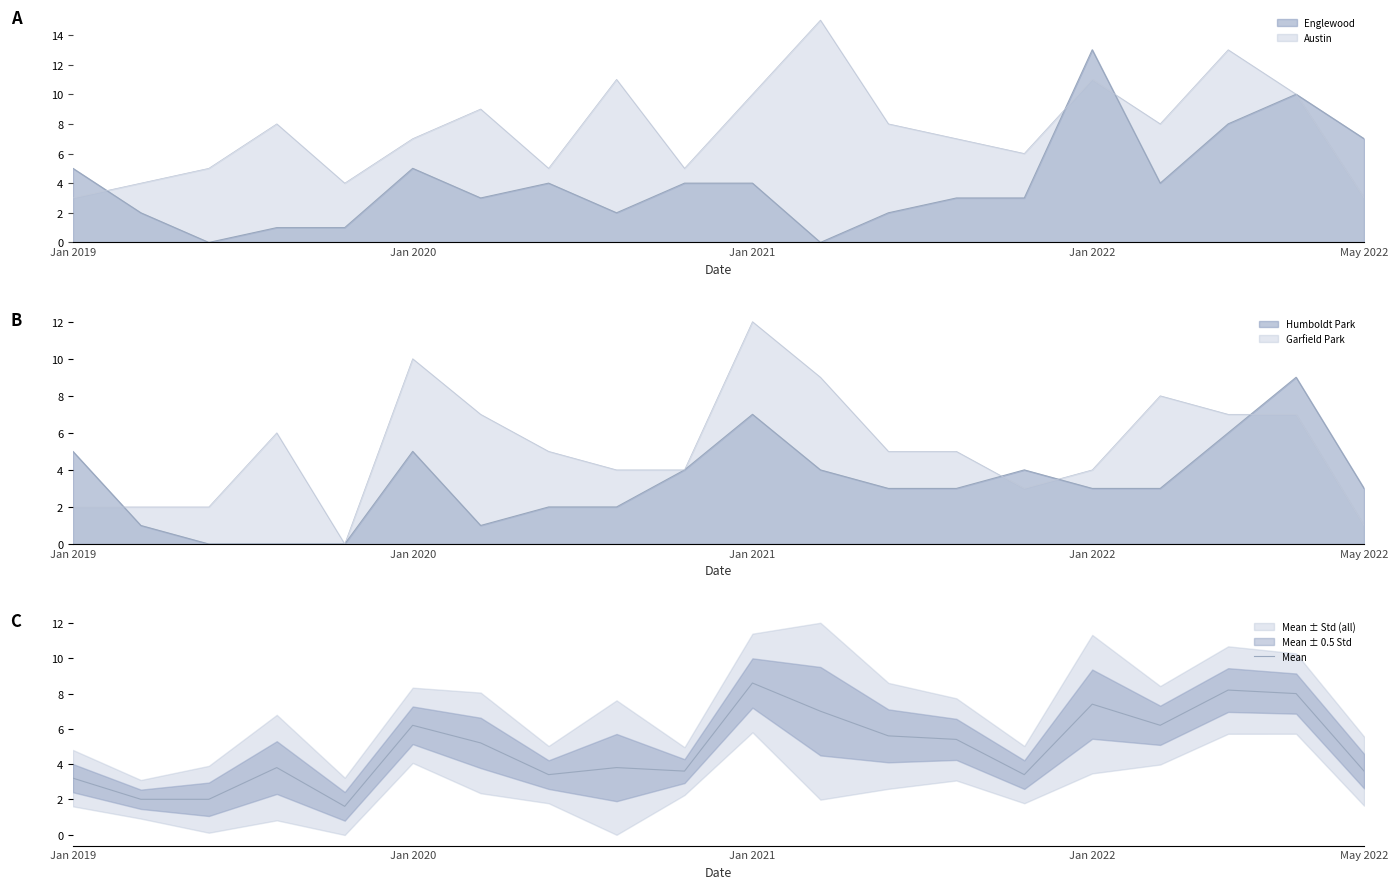

What is the difference between the second highest and minimum values?

6.6